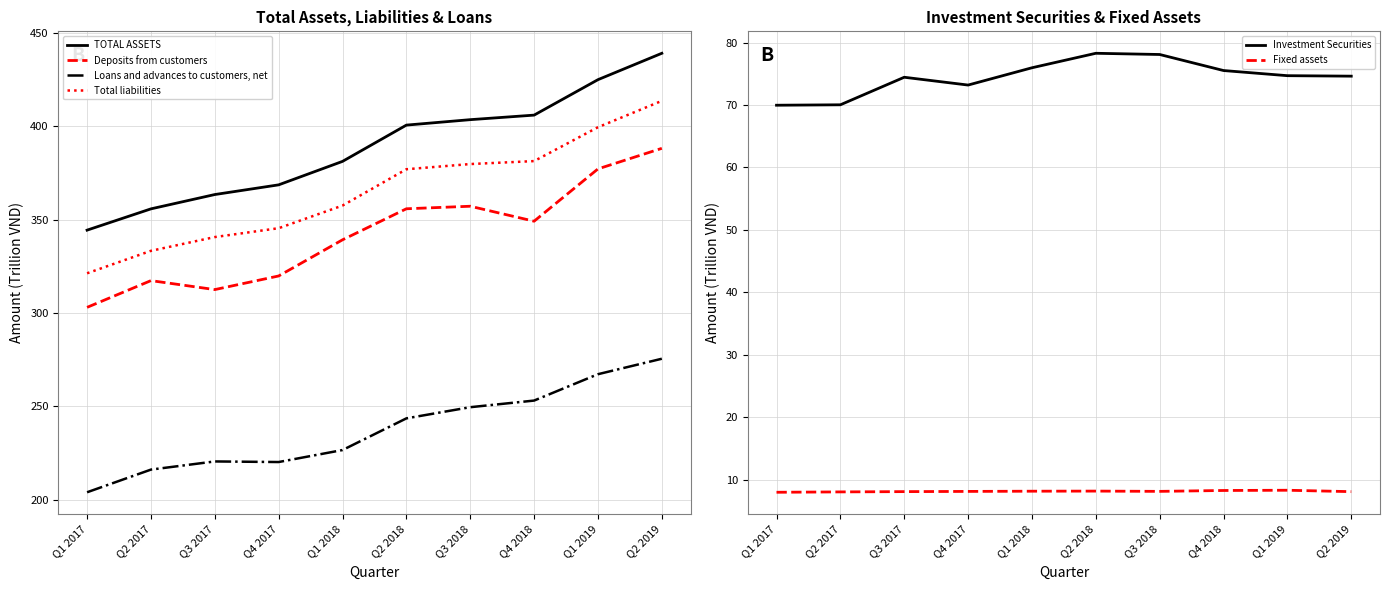

What is the label of the 4th point from the left?

Q4 2017